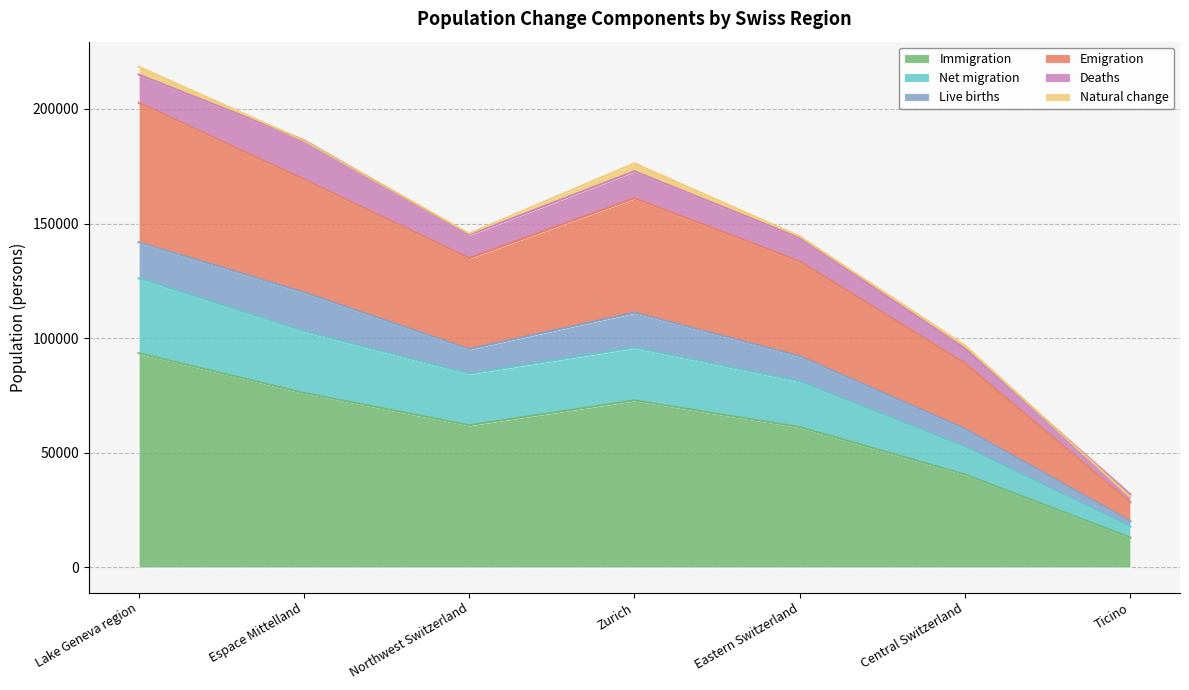

True or false: Immigration has a value of 117494 at Zurich.

False